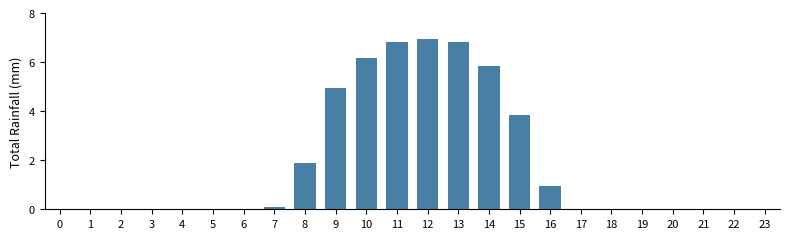

Is it true that the value at 23 is -4.3?

False